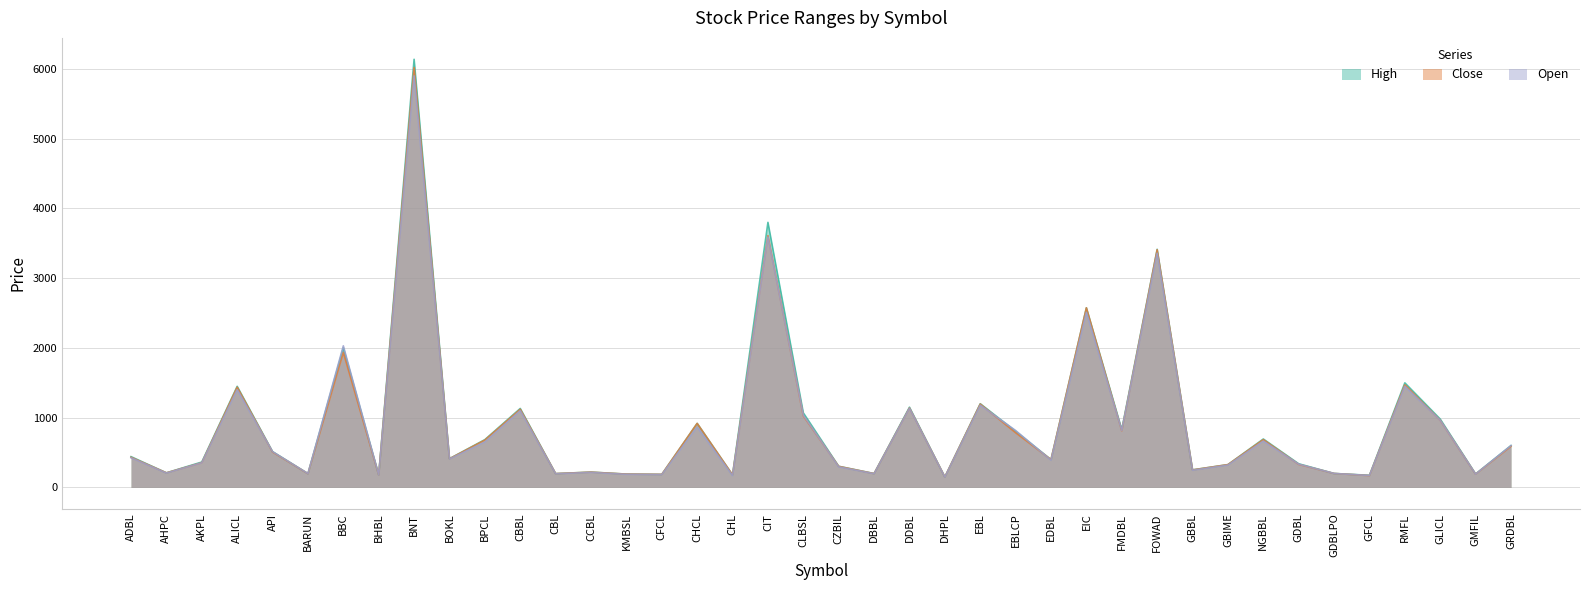

The value of High at GBIME is 78. True or false?

False